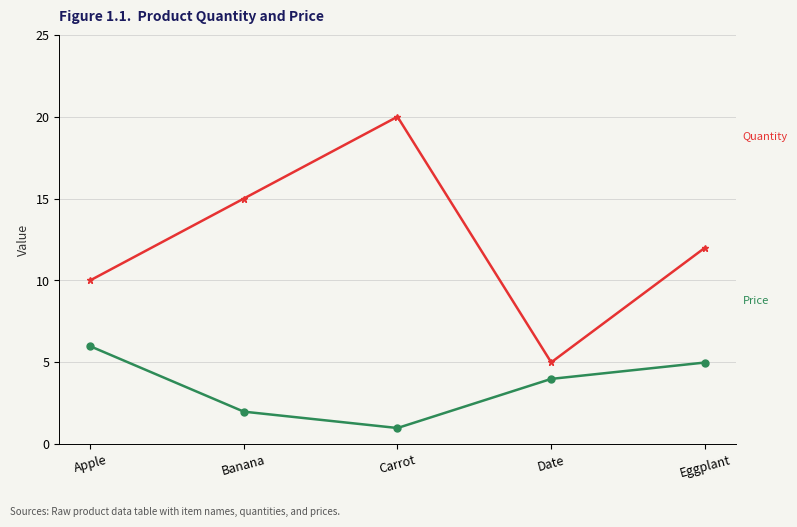

What is the spread (max minus min) of values at Eggplant?

7.0